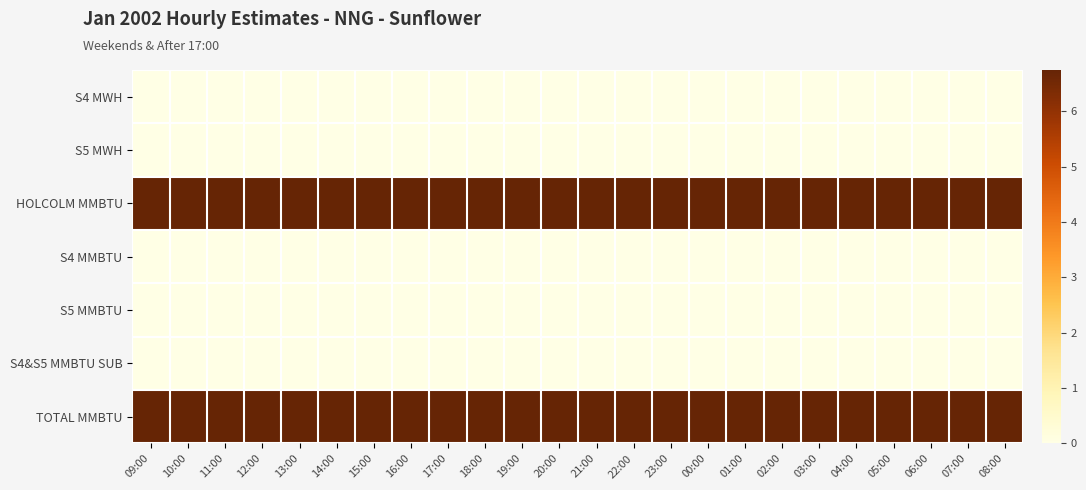

What is the difference between the highest and lowest values at 11:00?

6.8